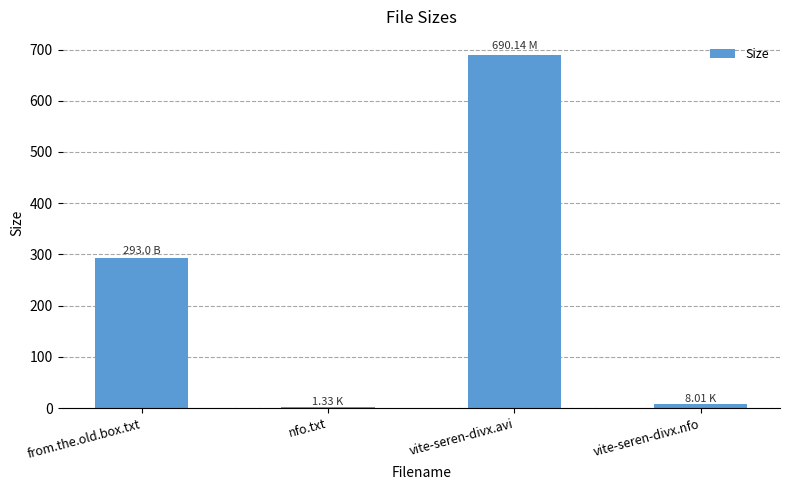

Approximately how many times larger is the value at vite-seren-divx.avi compared to nfo.txt?

518.9